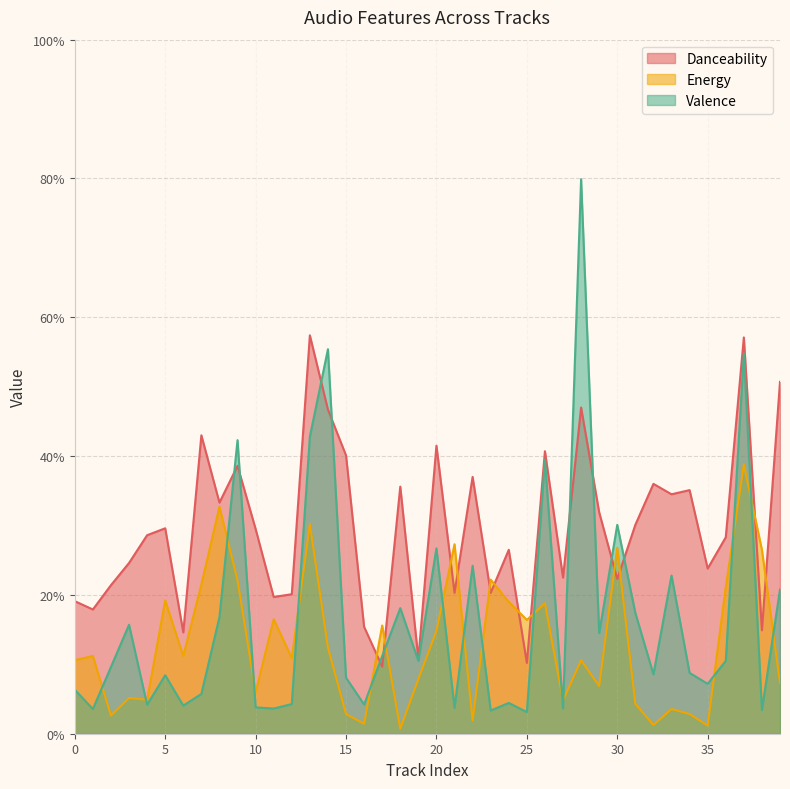

How many data points does each series have?

40